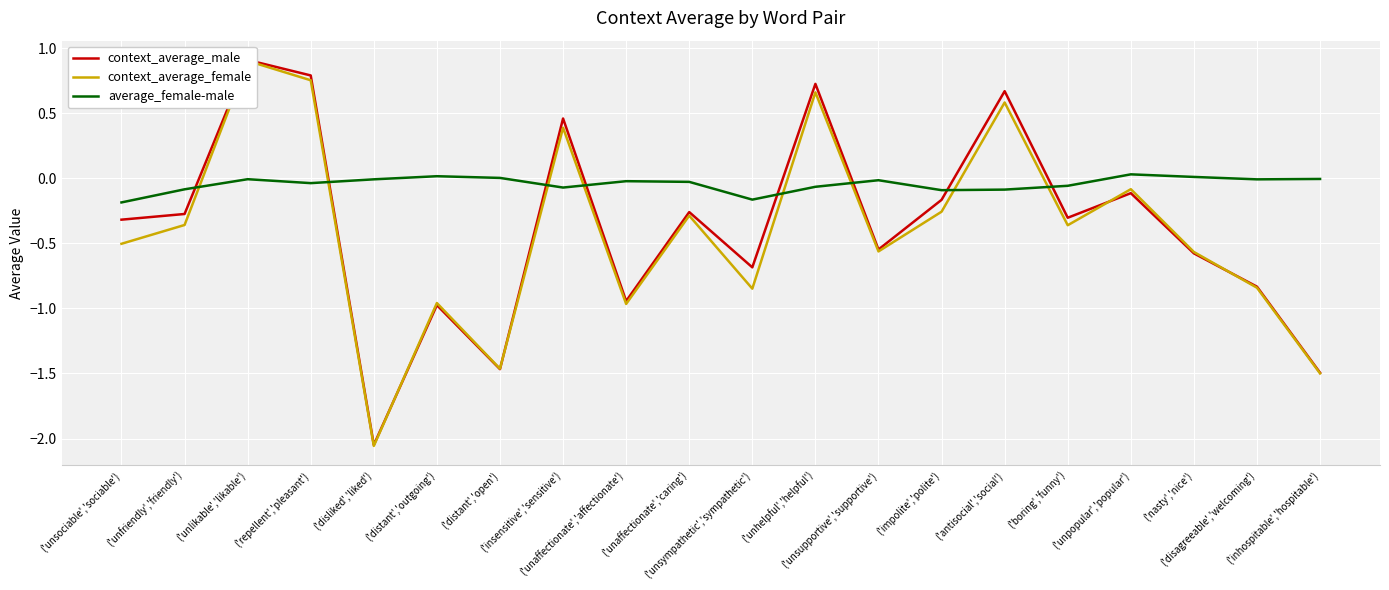

Is it true that average_female-male equals -0.1 at ('insensitive','sensitive')?

False